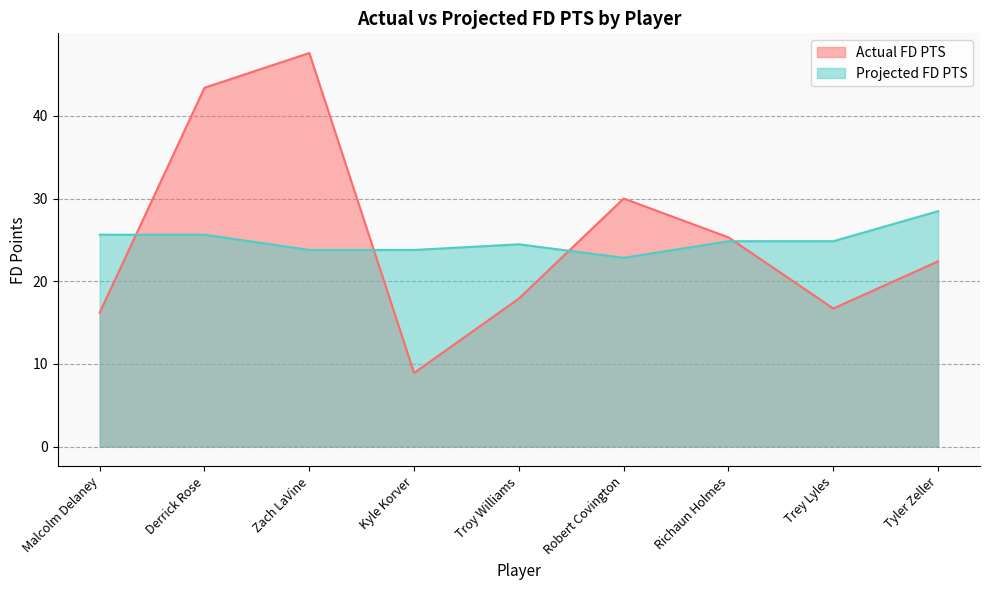

Between which two adjacent categories do Actual FD PTS and Projected FD PTS first intersect?

Malcolm Delaney and Derrick Rose